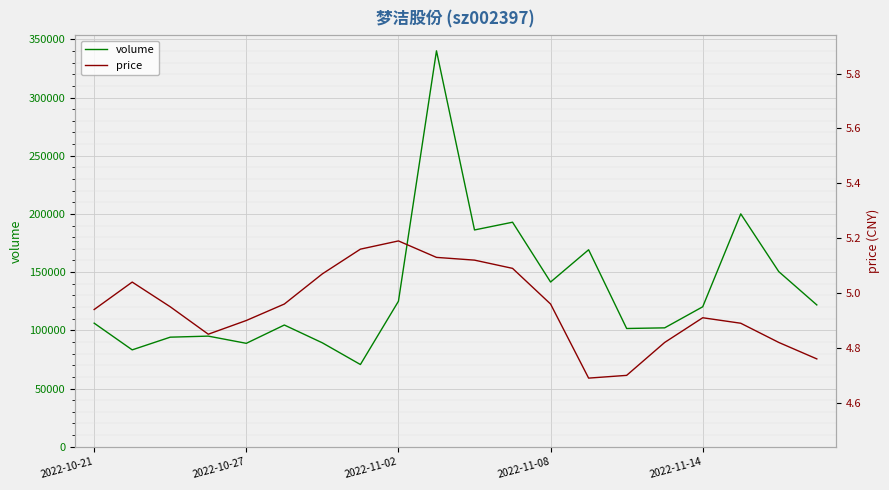

Which series changed the most between 14 and 15?

volume